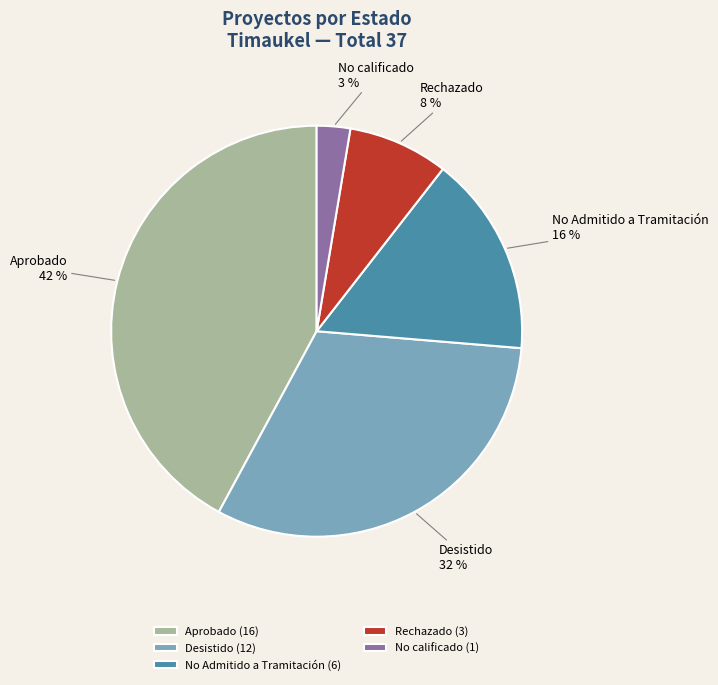

Rank the categories by value from lowest to highest.

No calificado, Rechazado, No Admitido a Tramitación, Desistido, Aprobado